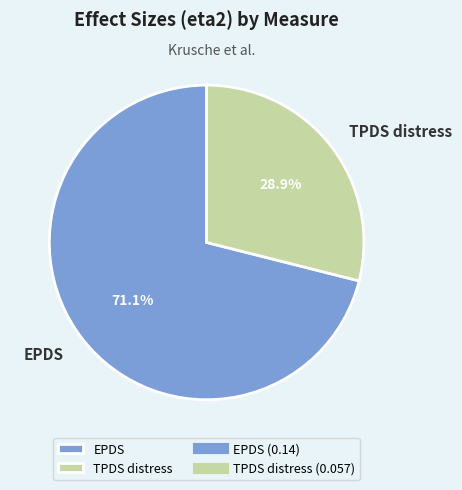

Which has a higher value, EPDS or TPDS distress?

EPDS